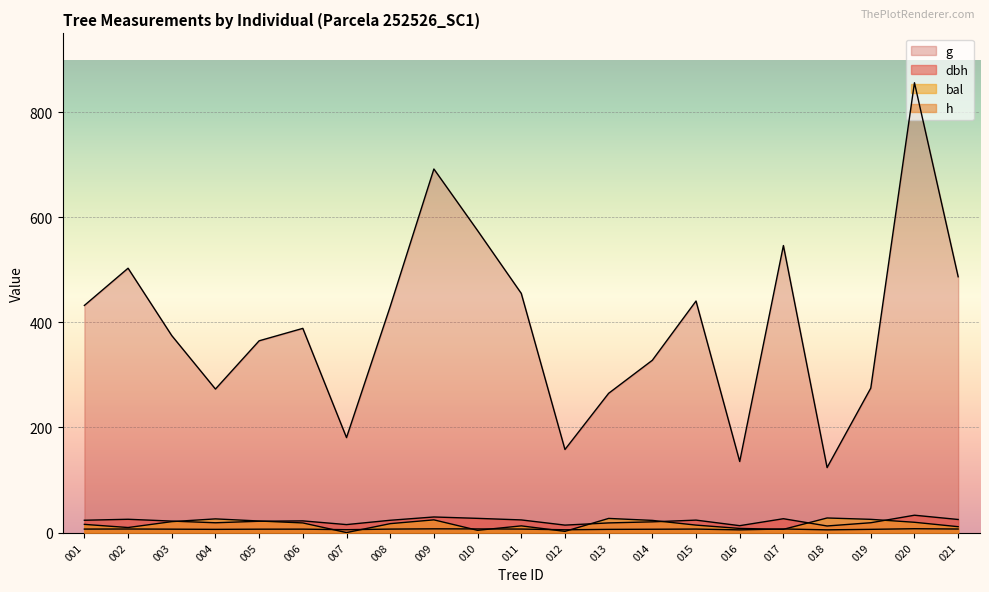

True or false: dbh and h cross at least once.

False